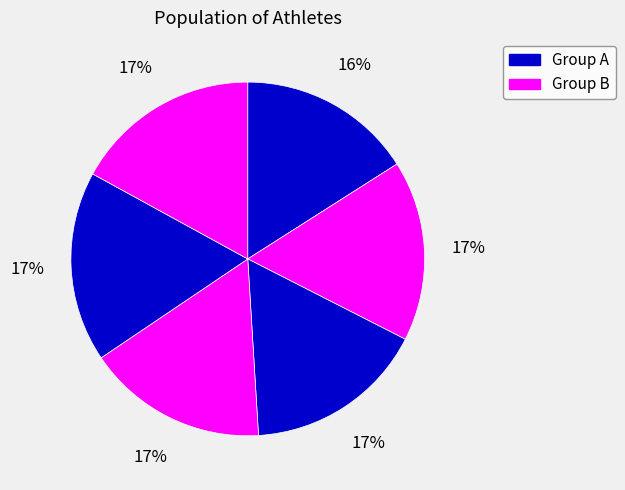

To the nearest percent, what is the difference between the largest and smallest slice percentages?

1%